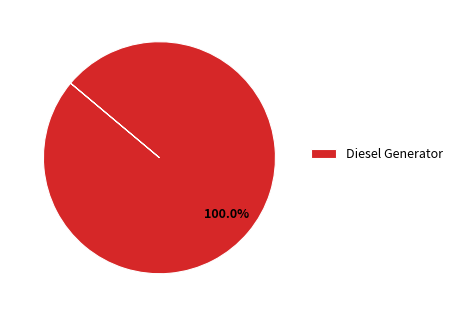

Rank the categories by value from highest to lowest.

Diesel Generator